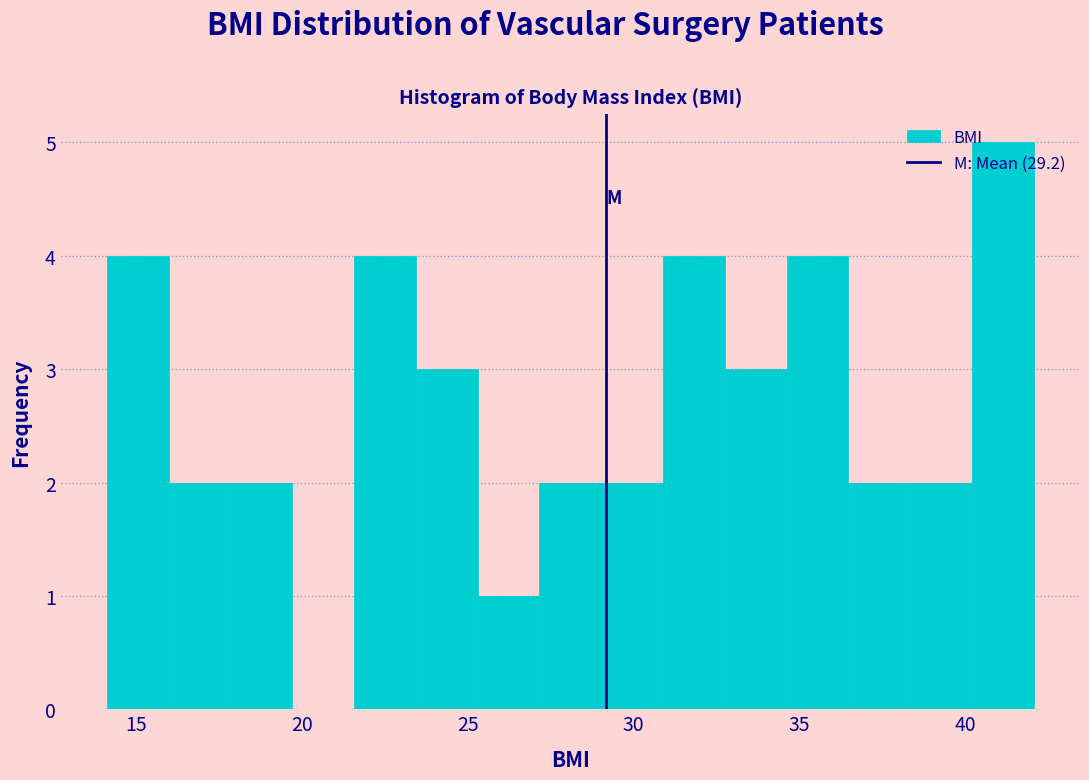

Around what value on the x-axis is the tallest bar? Give the approximate position of its centre, as read against the axis.

41.0